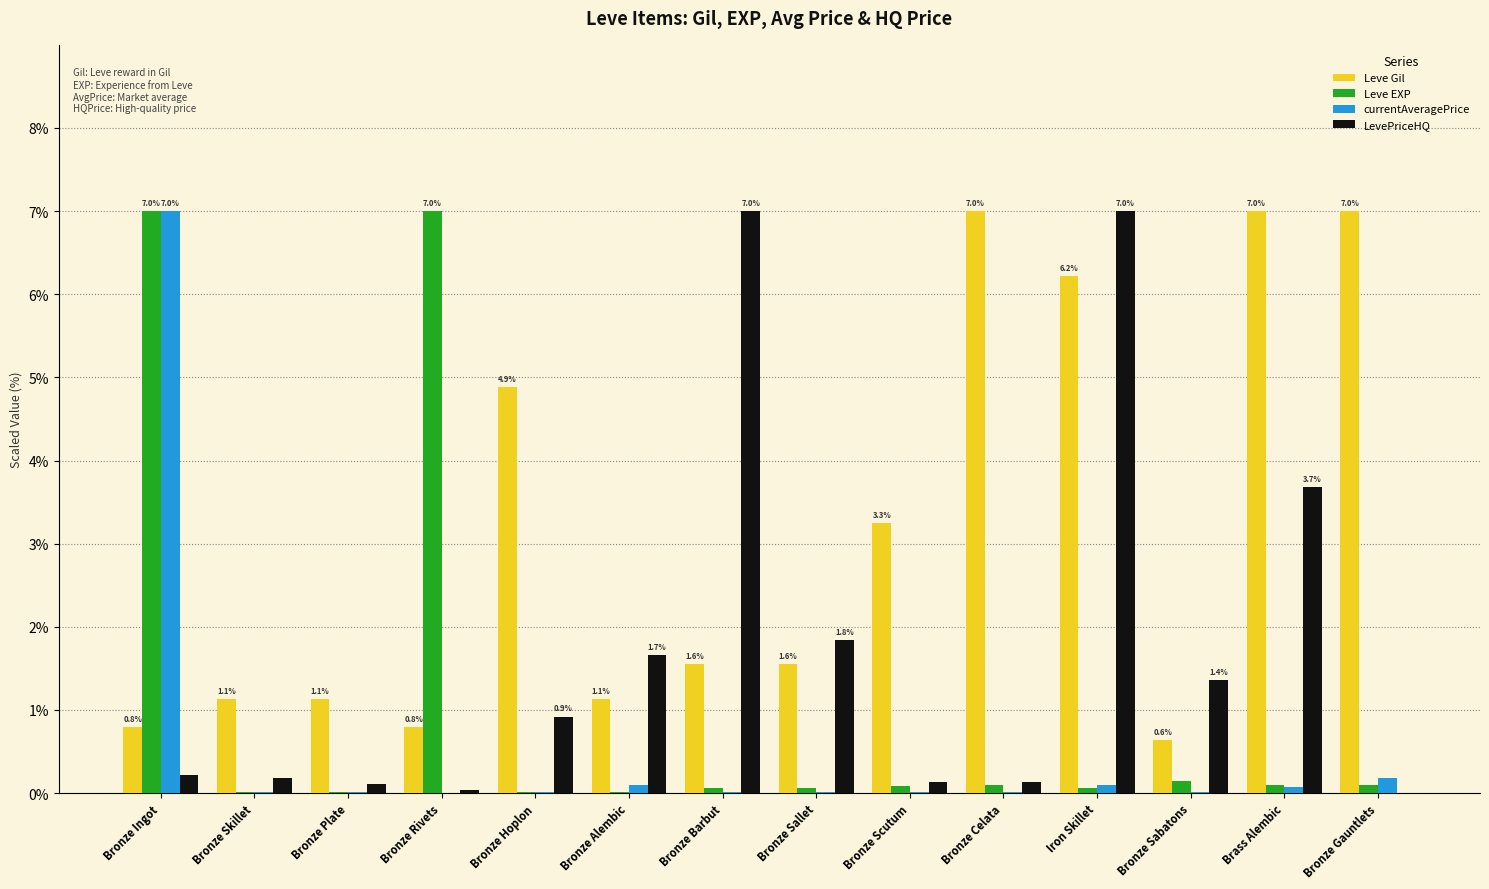

Which series changed the most between Bronze Celata and Brass Alembic?

LevePriceHQ